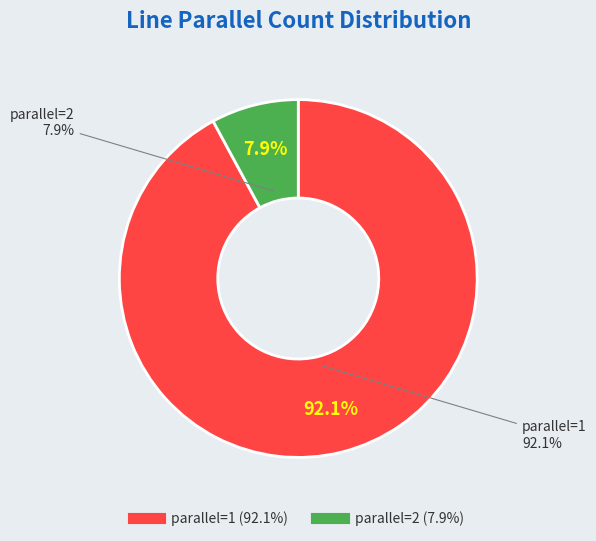

Which slice represents more than half of the pie?

parallel_1